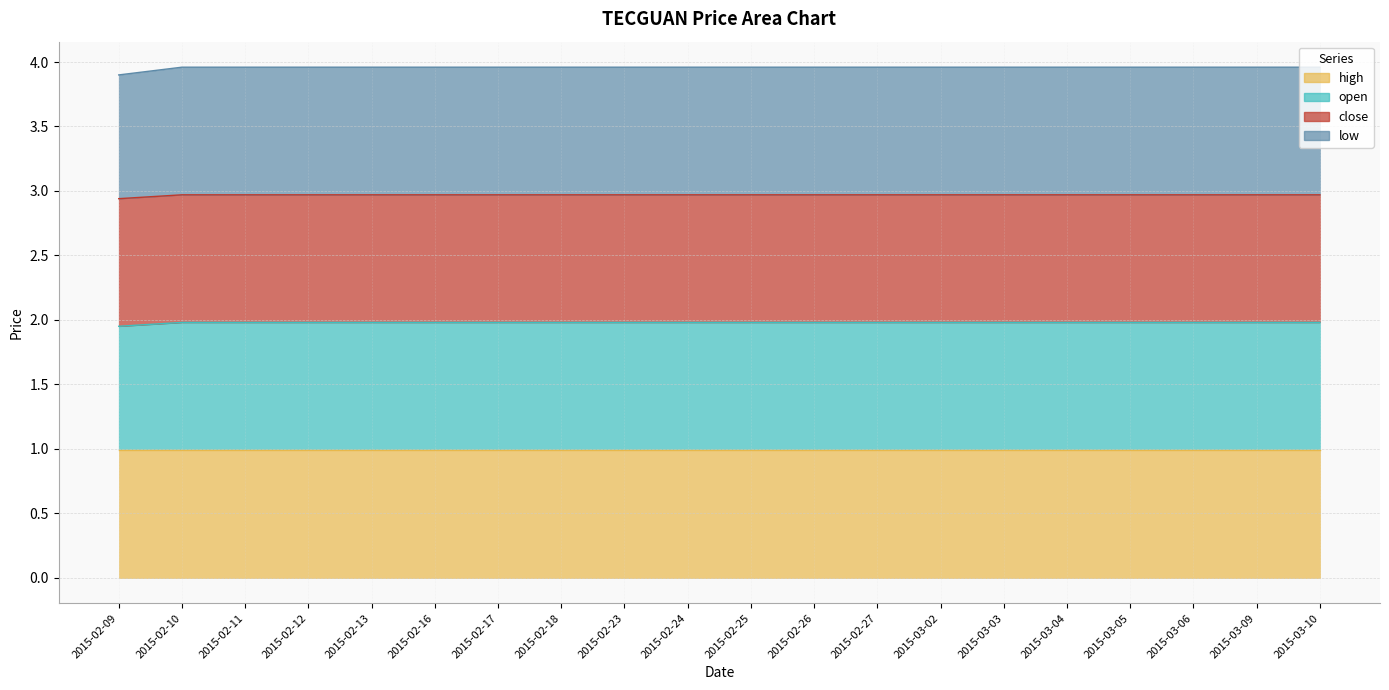

The low series shows 5.1 at 2015-03-09. True or false?

False